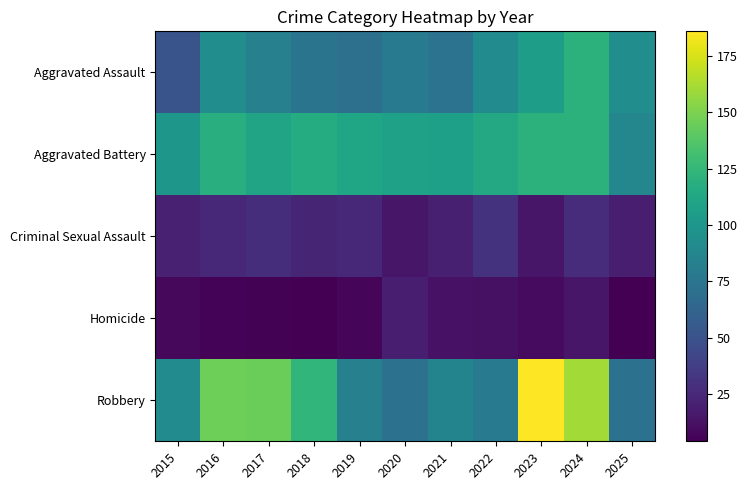

Count the number of categories in the chart.

11